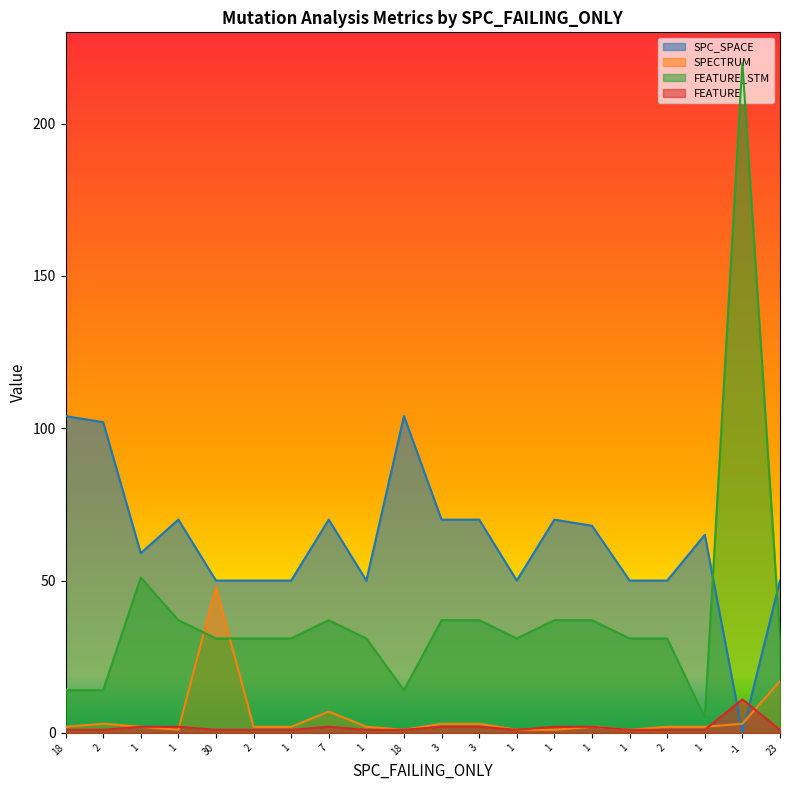

Reading left to right, list all the values displayed in this chart.

SPC_SPACE: 18=104	2=102	1=59	1=70	30=50	2=50	1=50	7=70	1=50	18=104	3=70	3=70	1=50	1=70	1=68	1=50	2=50	1=65	-1=0	23=50
SPECTRUM: 18=2	2=3	1=2	1=1	30=48	2=2	1=2	7=7	1=2	18=1	3=3	3=3	1=1	1=1	1=2	1=1	2=2	1=2	-1=3	23=17
FEATURE_STM: 18=14	2=14	1=51	1=37	30=31	2=31	1=31	7=37	1=31	18=14	3=37	3=37	1=31	1=37	1=37	1=31	2=31	1=5	-1=220	23=31
FEATURE: 18=1	2=1	1=2	1=2	30=1	2=1	1=1	7=2	1=1	18=1	3=2	3=2	1=1	1=2	1=2	1=1	2=1	1=1	-1=11	23=1